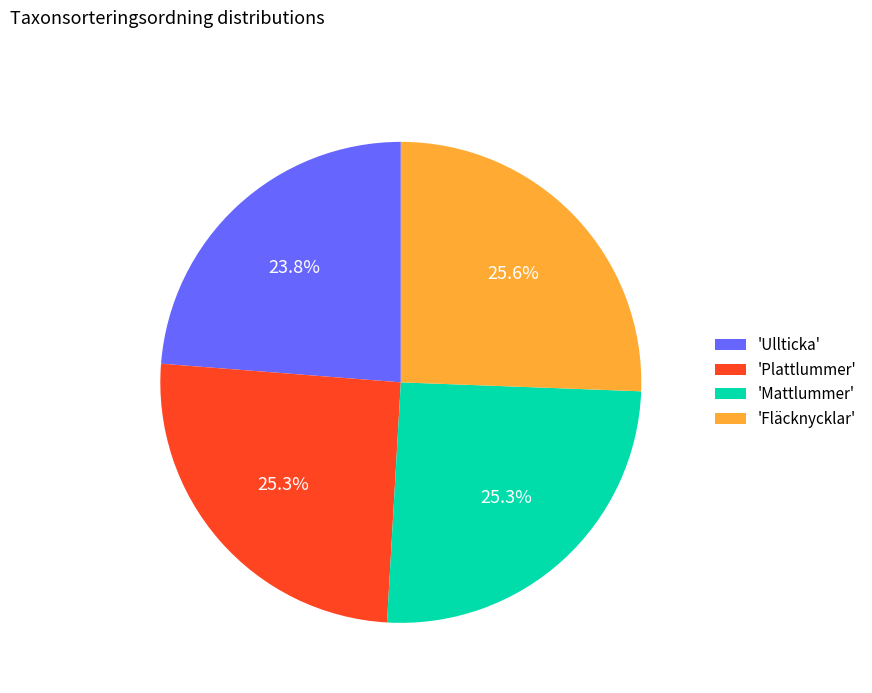

Is there any slice that represents more than half of the pie?

No